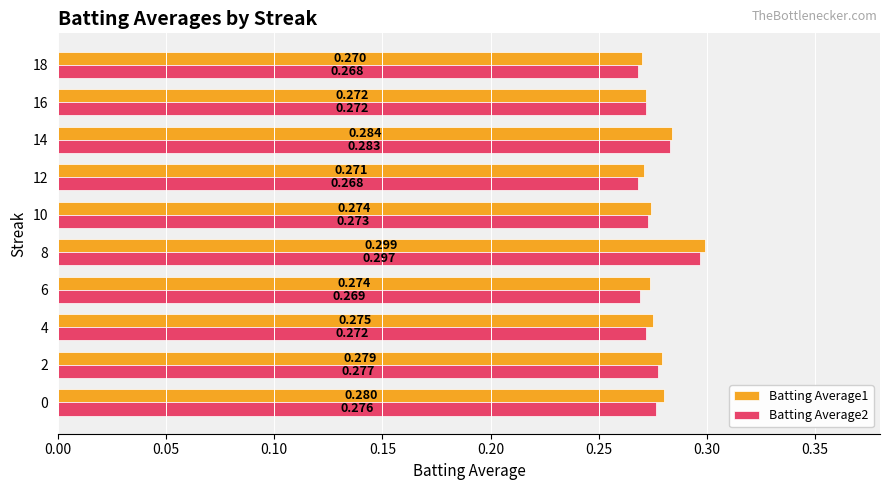

What are all the series names shown in the legend?

Batting Average1, Batting Average2